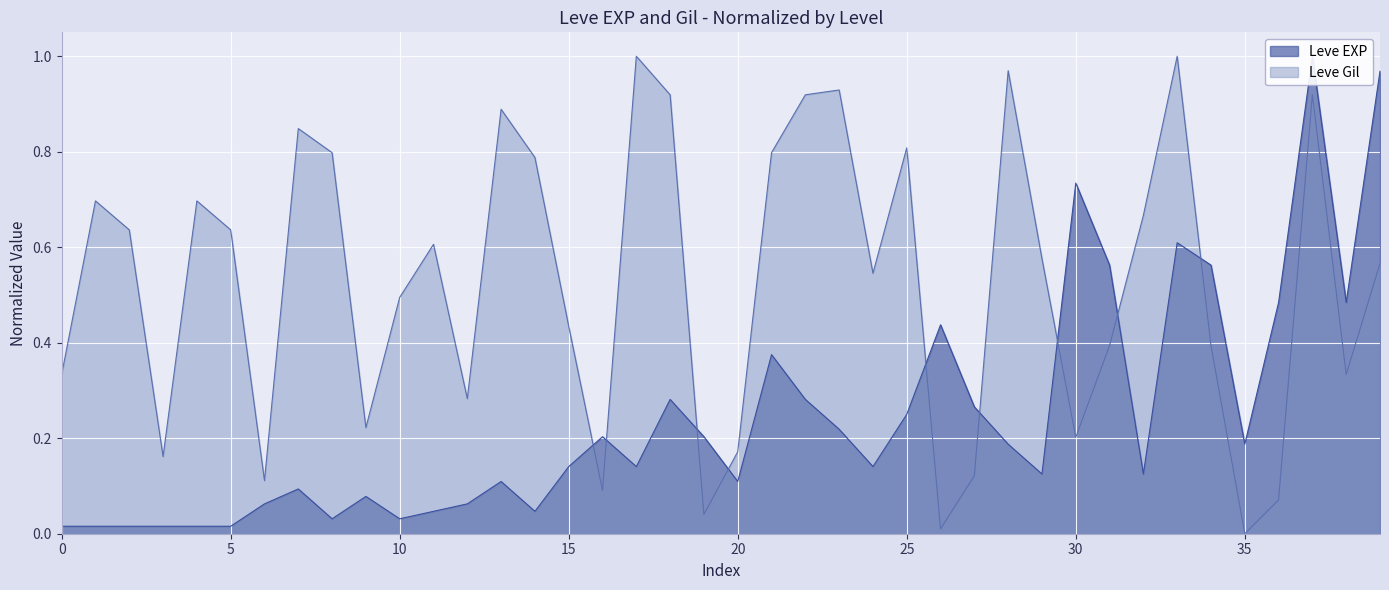

Which series has the widest spread of values?

Leve Gil